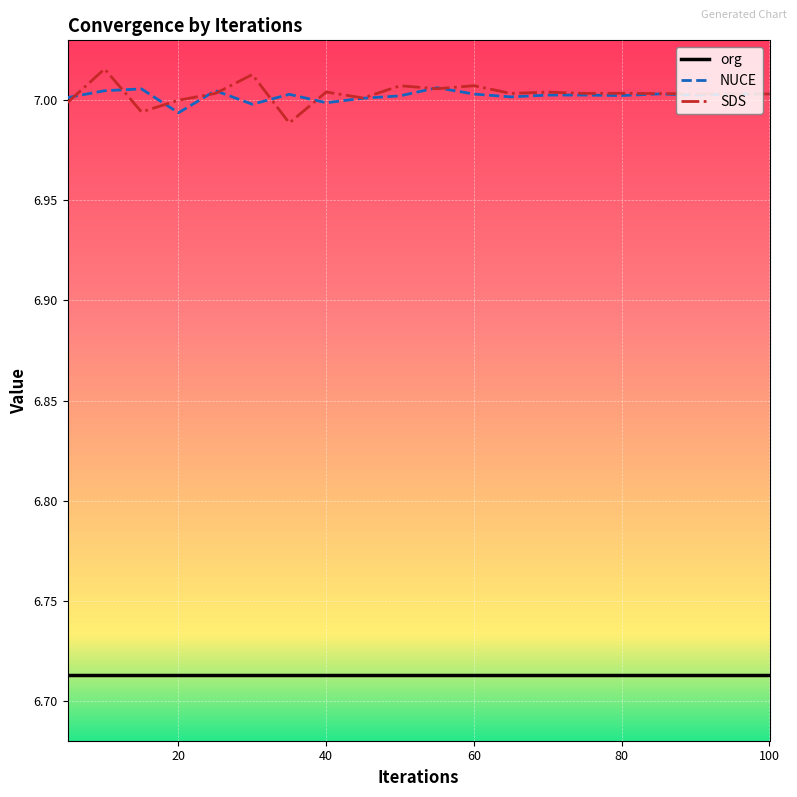

True or false: SDS and org intersect in this chart.

False